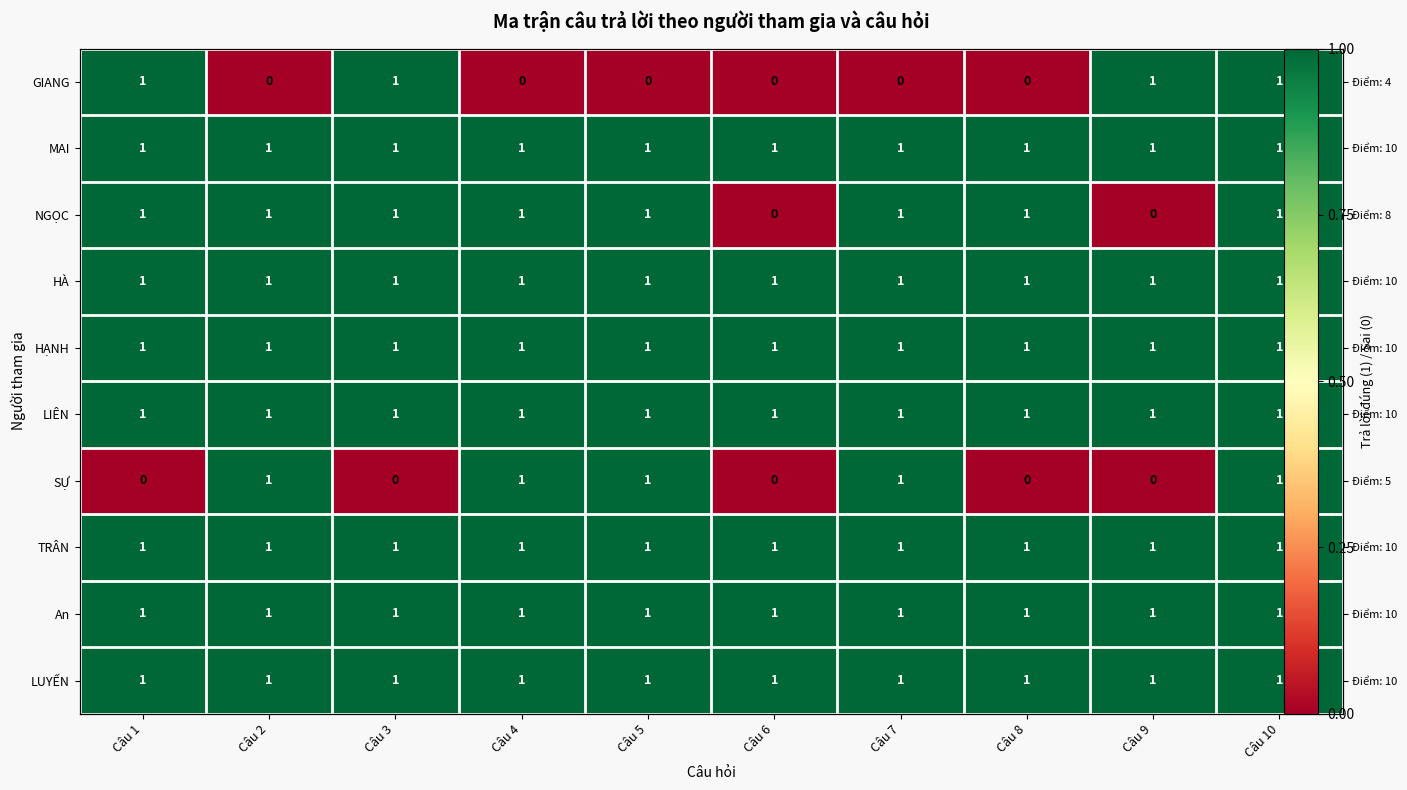

Rank the series at Câu 7 from highest to lowest value.

MAI, NGỌC, HÀ, HẠNH, LIÊN, SỰ, TRÂN, An, LUYẾN, GIANG